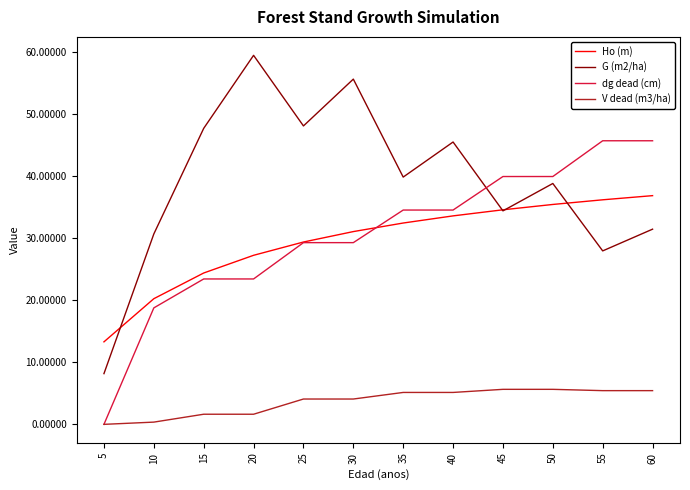

At how many categories does at least one series exceed 10?

12